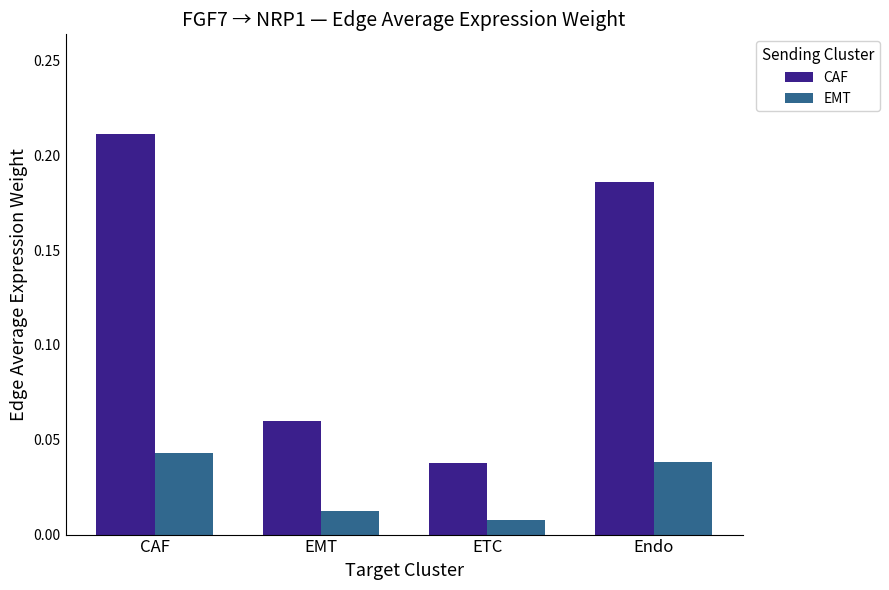

Is it true that EMT equals 0.1 at CAF?

False